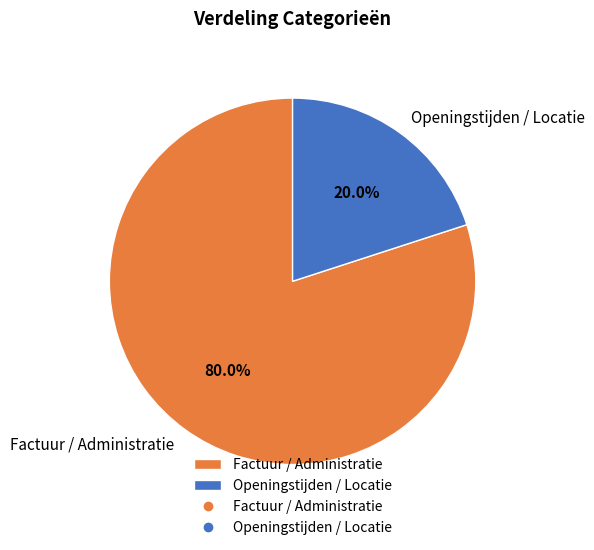

Which has a higher value, Openingstijden / Locatie or Factuur / Administratie?

Factuur / Administratie